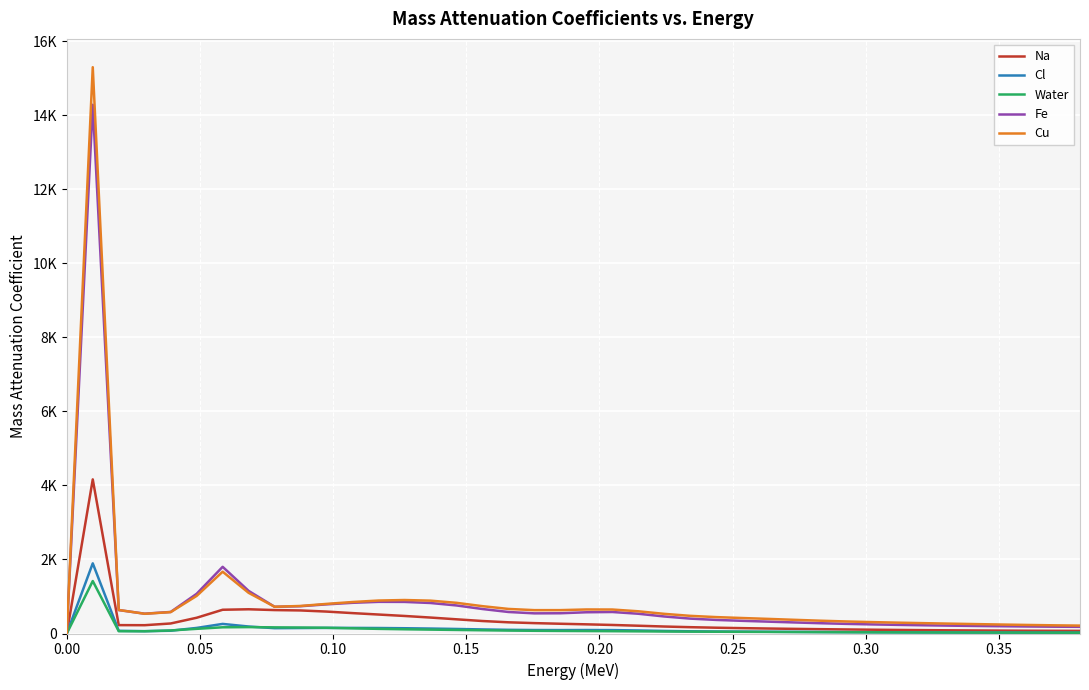

Is this an area chart (filled region under the line)?

No